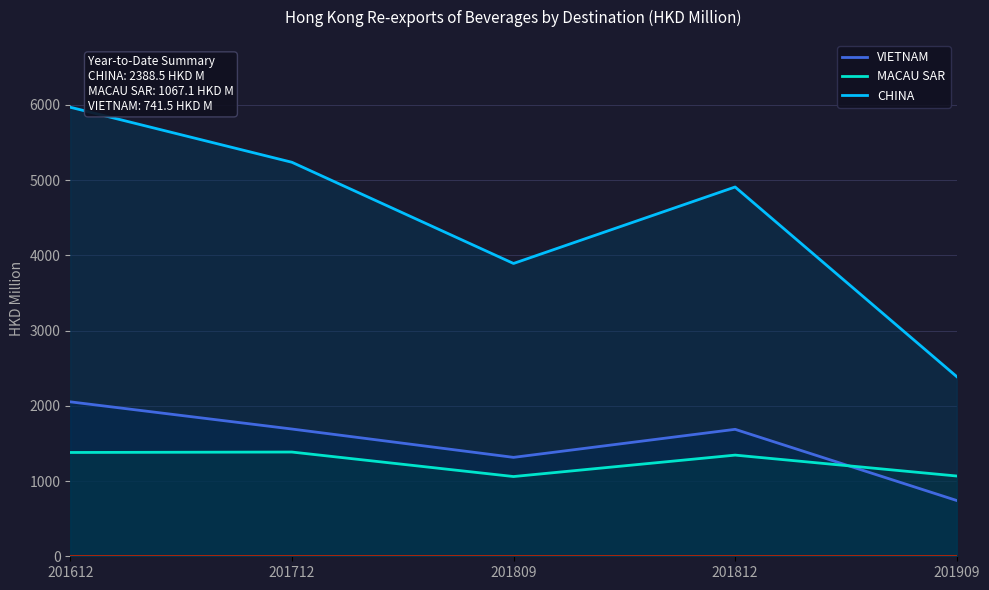

Where does the MACAU SAR series first go above 1344?

201612